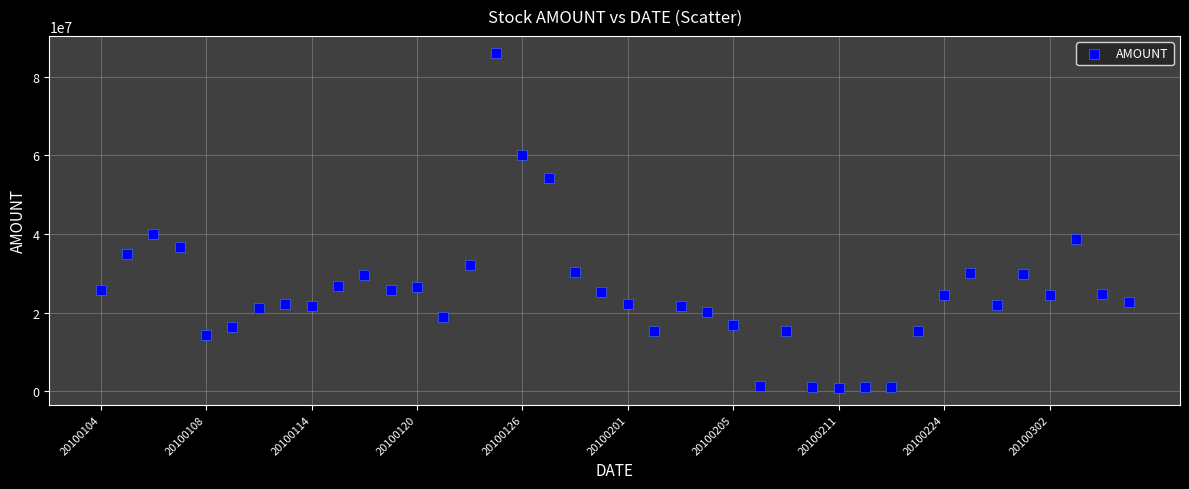

What is the range of Y values (max minus min)?

85241365